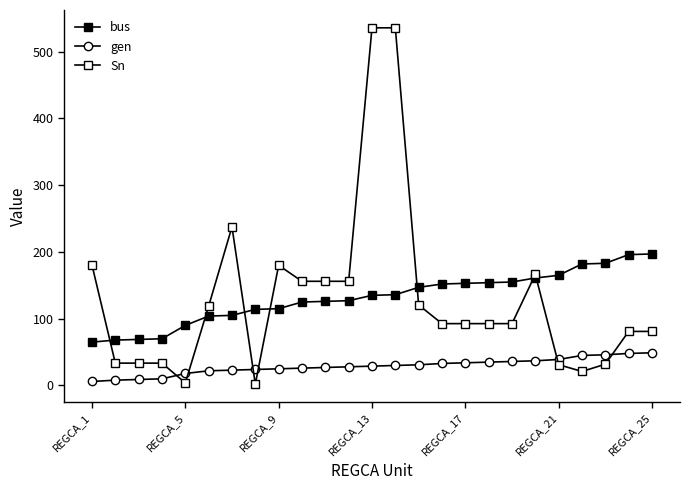

Where is bus nearest to the value 131?

11